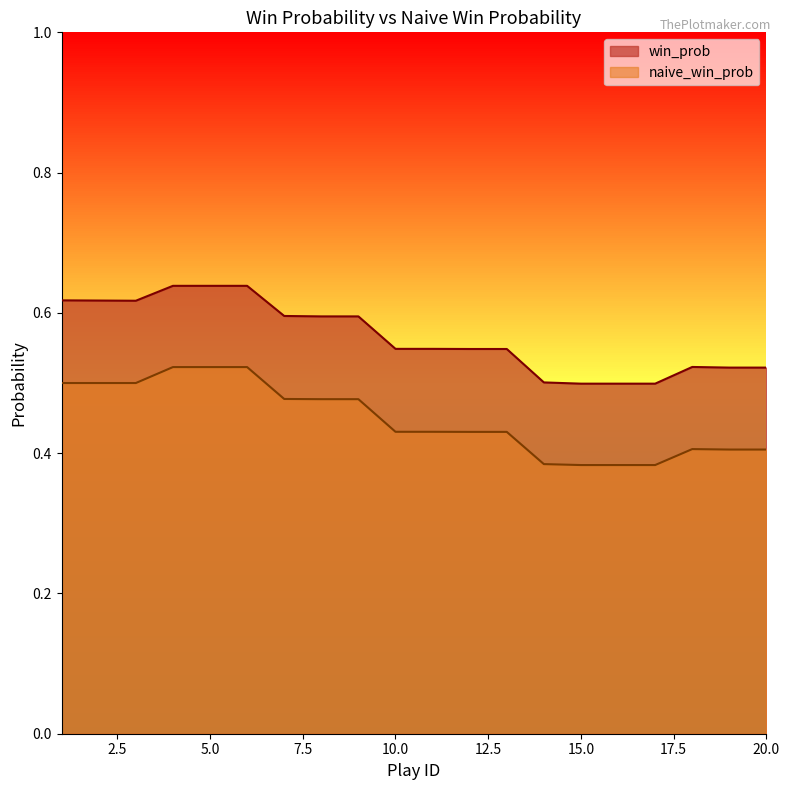

At which label does naive_win_prob reach its minimum?

15